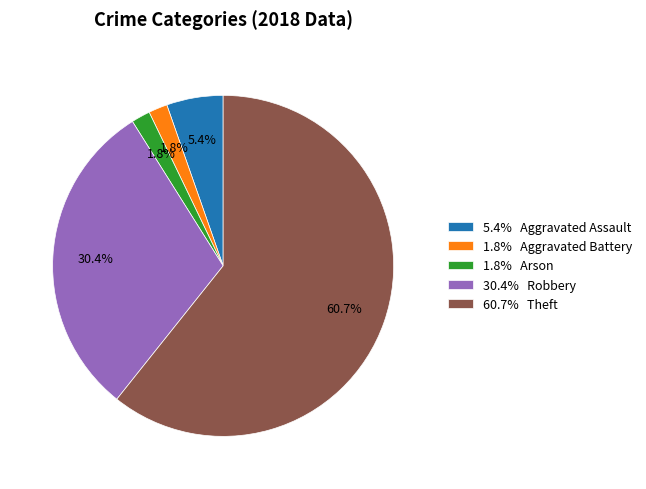

Between 30.4% Robbery and 60.7% Theft, which is larger?

60.7% Theft